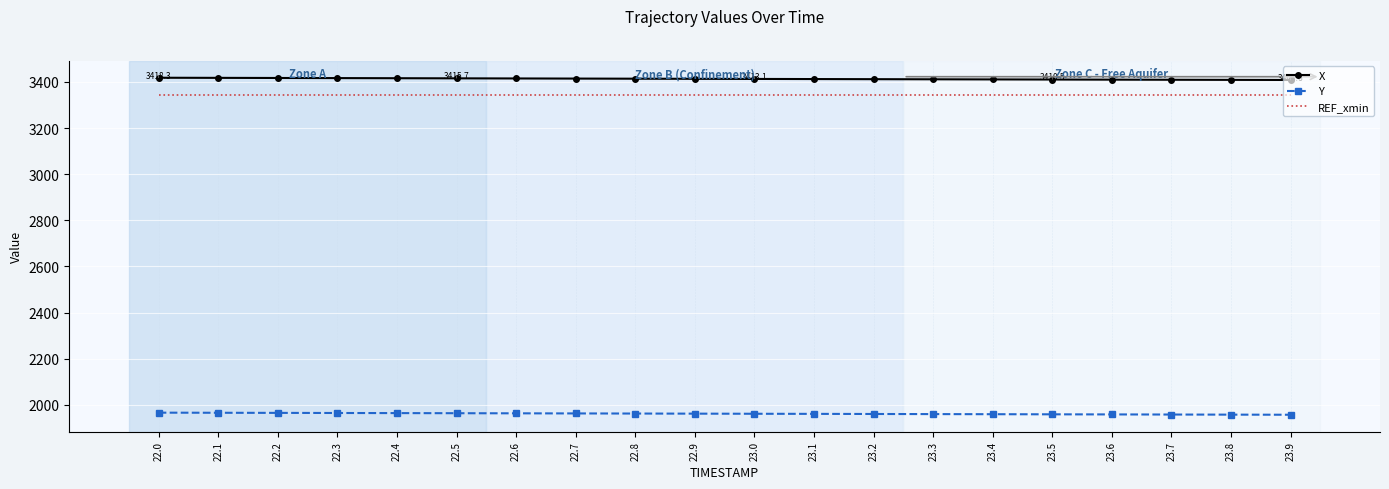

What position from the right is 22.2?

18